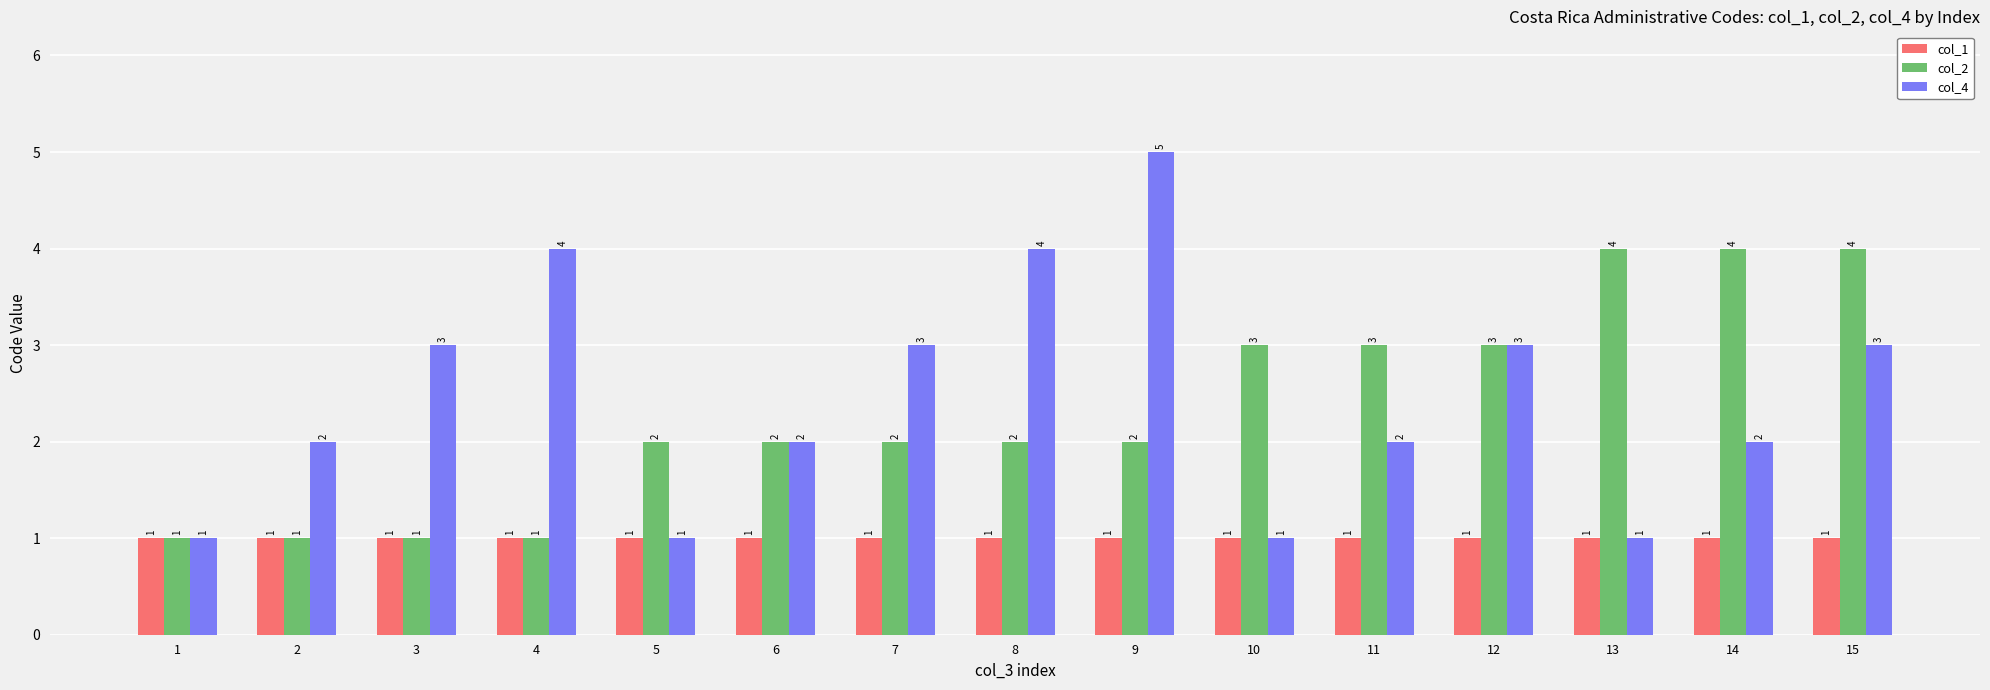

What is the spread (max minus min) of values at 3?

2